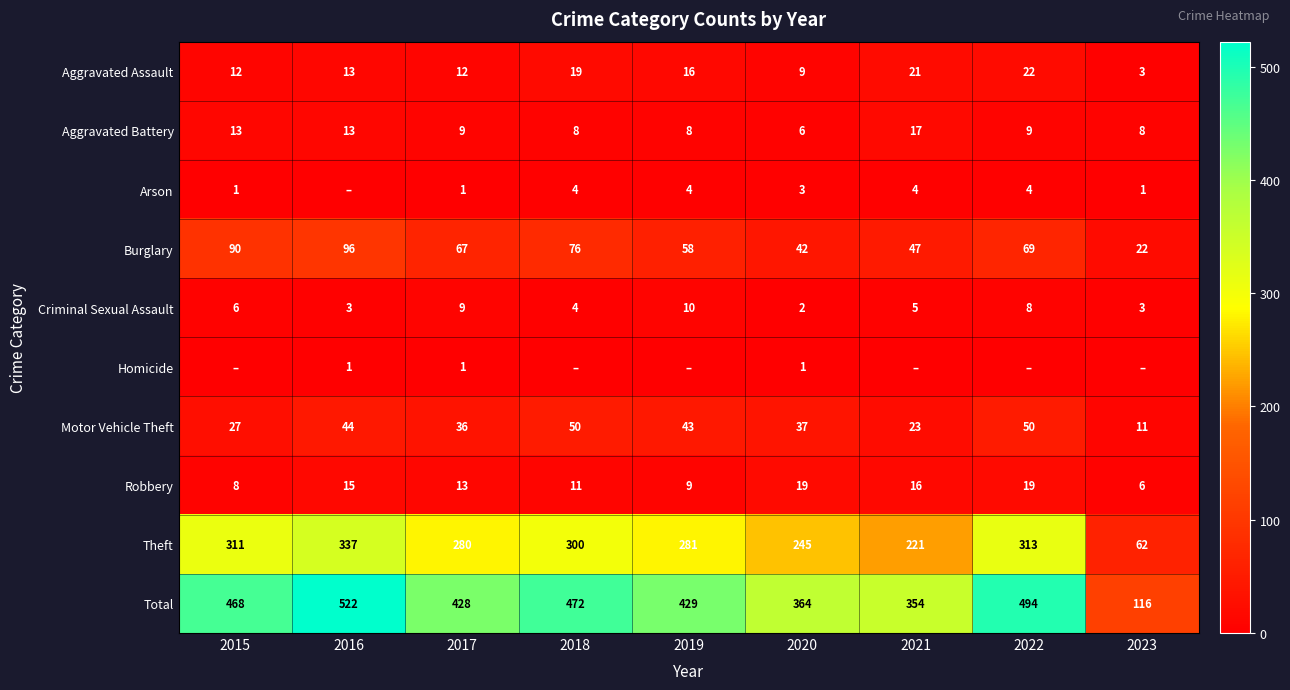

The value of Robbery at 2018 is 19. True or false?

False